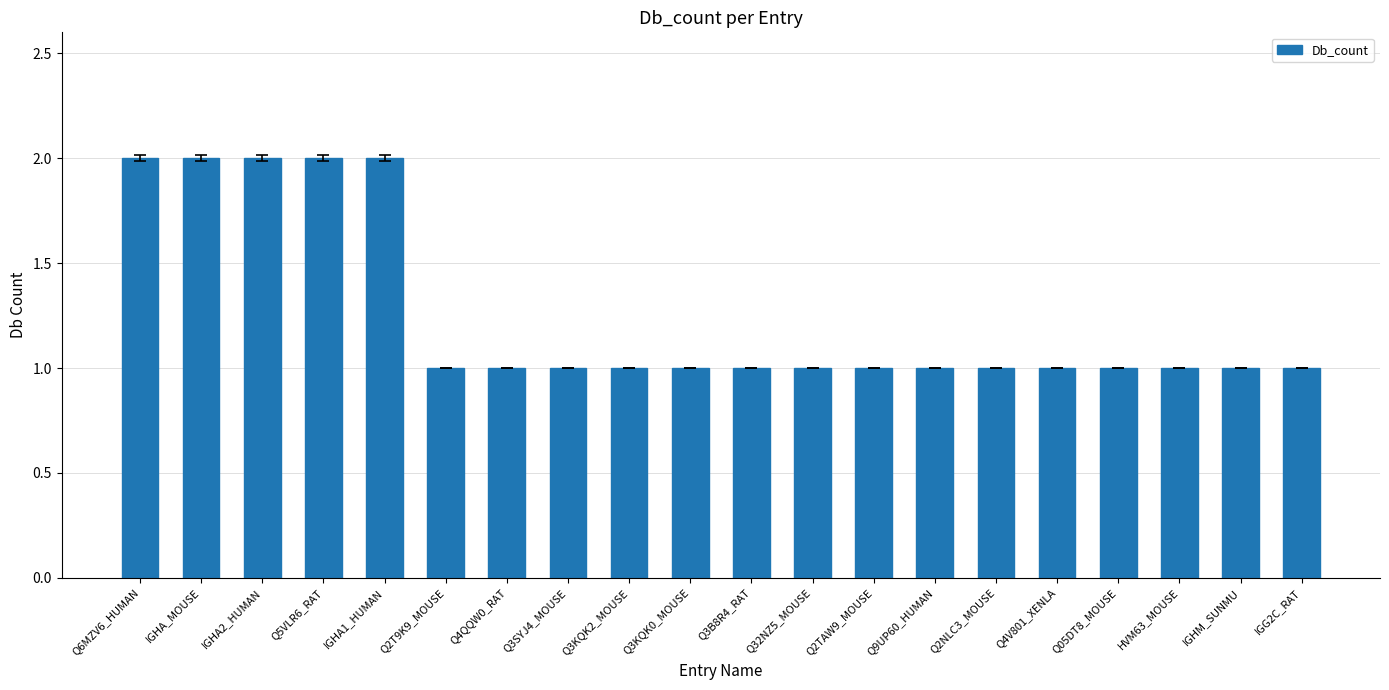

What is the value of the 18th bar from the left?

1